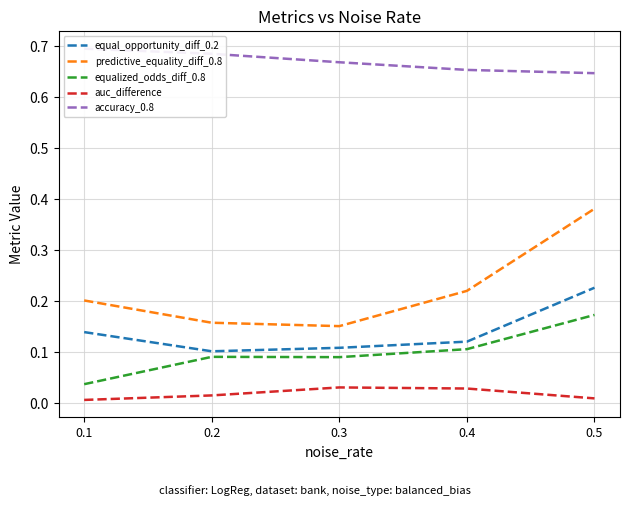

At which category does predictive_equality_diff_0.8 reach its first local valley?

0.3